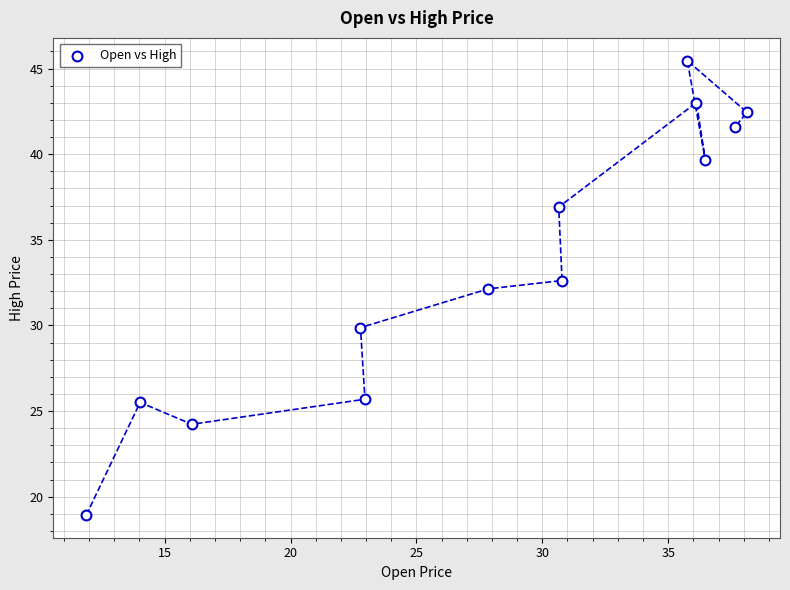

What is the range of Y values (max minus min)?

26.5